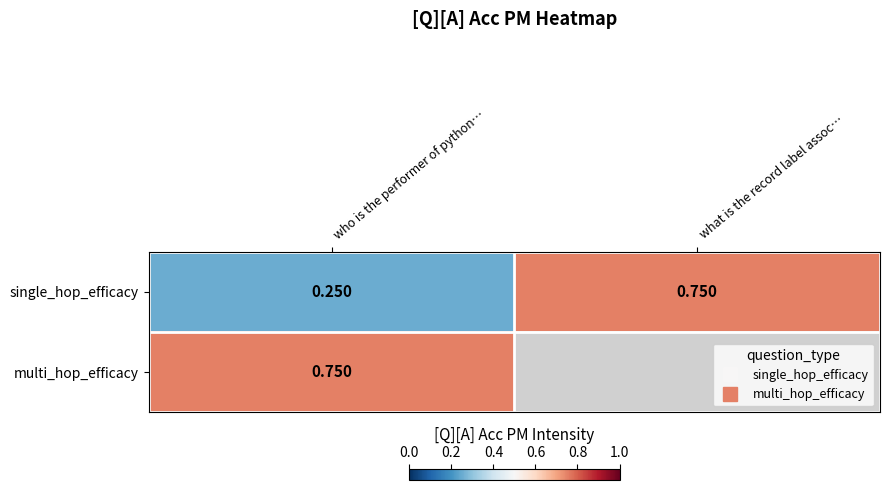

Rank the categories by multi_hop_efficacy value from highest to lowest.

who is the performer of python…, what is the record label assoc…